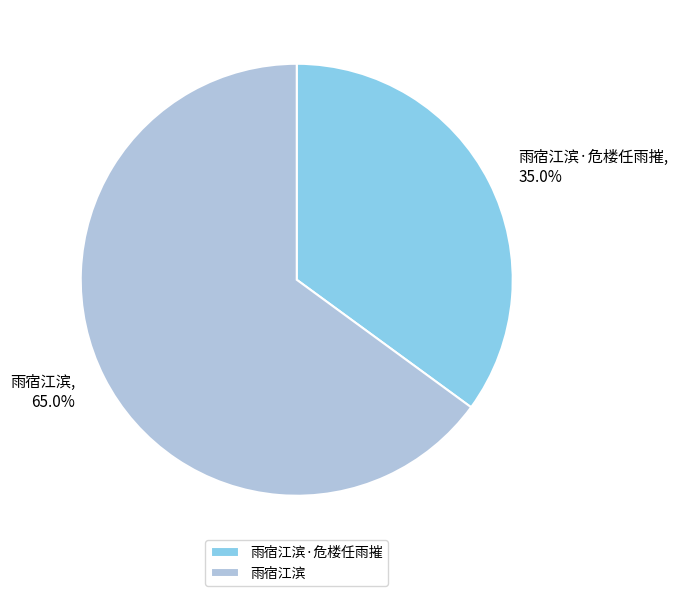

Rank the categories by value from highest to lowest.

雨宿江滨, 雨宿江滨·危楼任雨摧